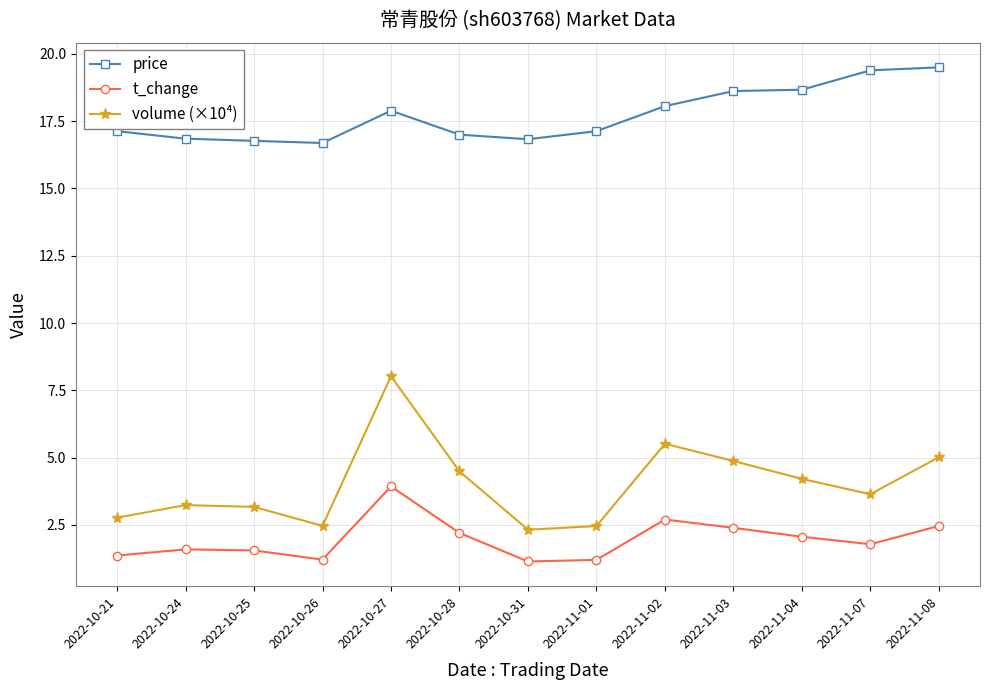

True or false: price and t_change intersect in this chart.

False